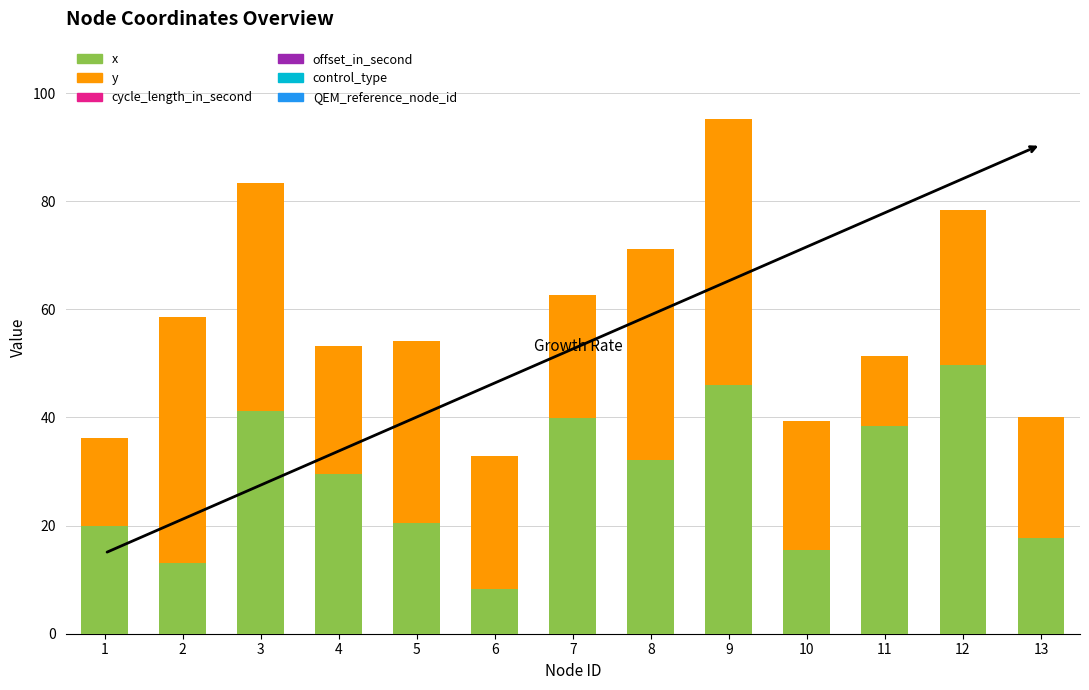

Reading left to right, what are the values for x?

19.9	13.1	41.1	29.6	20.4	8.2	39.9	32.2	46.1	15.4	38.3	49.7	17.7